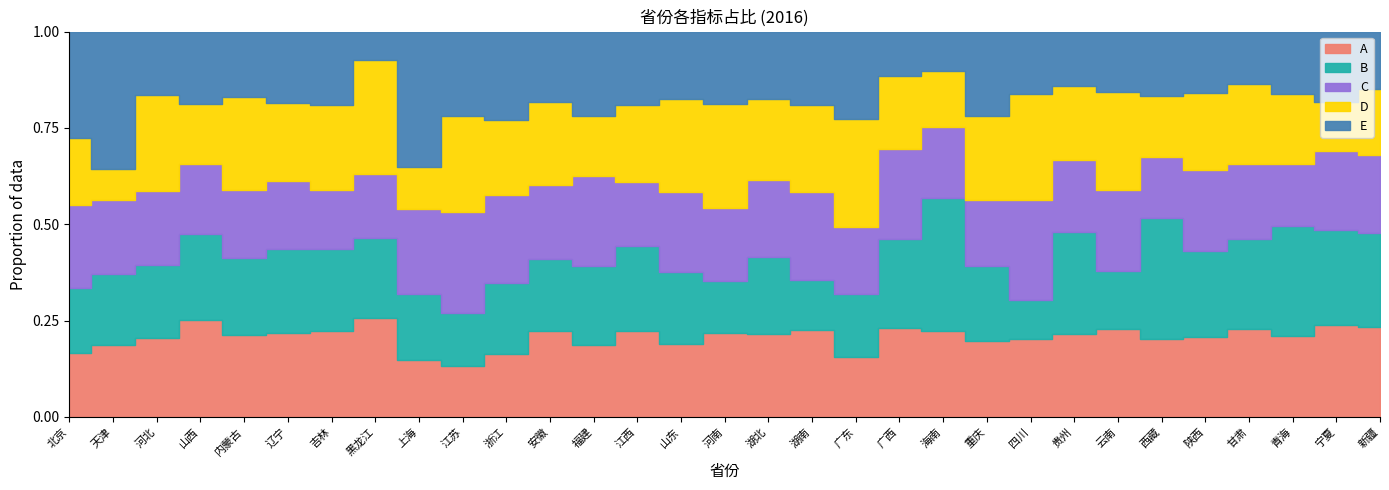

What is the label of the 26th point from the right?

辽宁